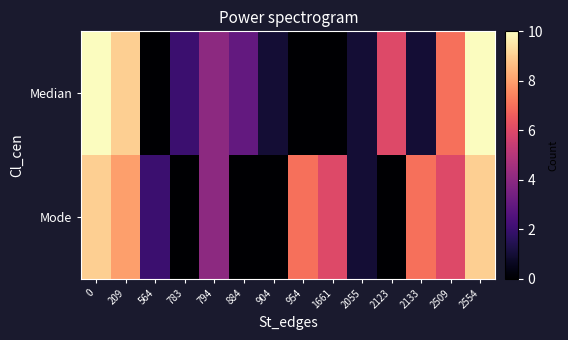

Reading right to left, list all the values displayed in this chart.

Median: 2554=10	2509=7	2133=1	2123=6	2055=1	1661=0	954=0	904=1	884=3	794=4	783=2	564=0	209=9	0=10
Mode: 2554=9	2509=6	2133=7	2123=0	2055=1	1661=6	954=7	904=0	884=0	794=4	783=0	564=2	209=8	0=9